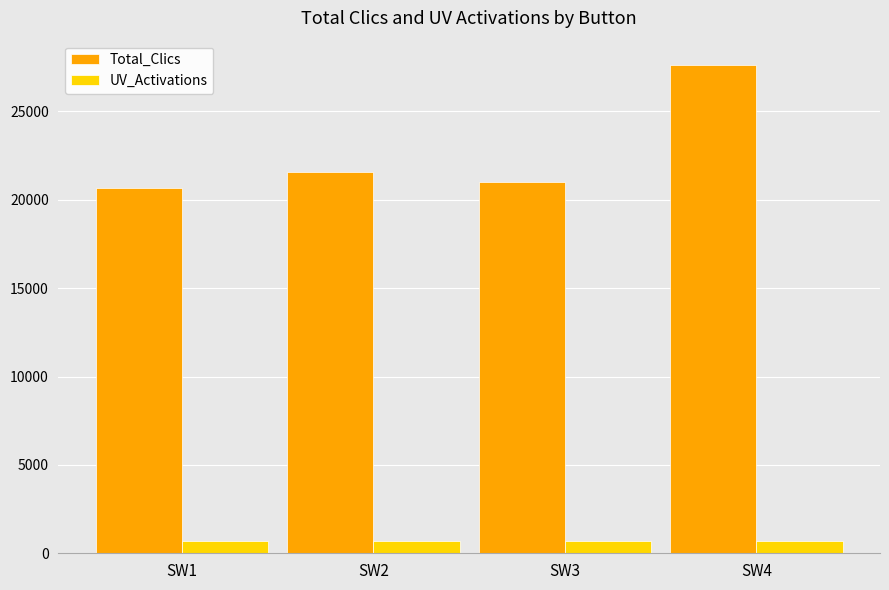

What are all the series names shown in the legend?

Total_Clics, UV_Activations